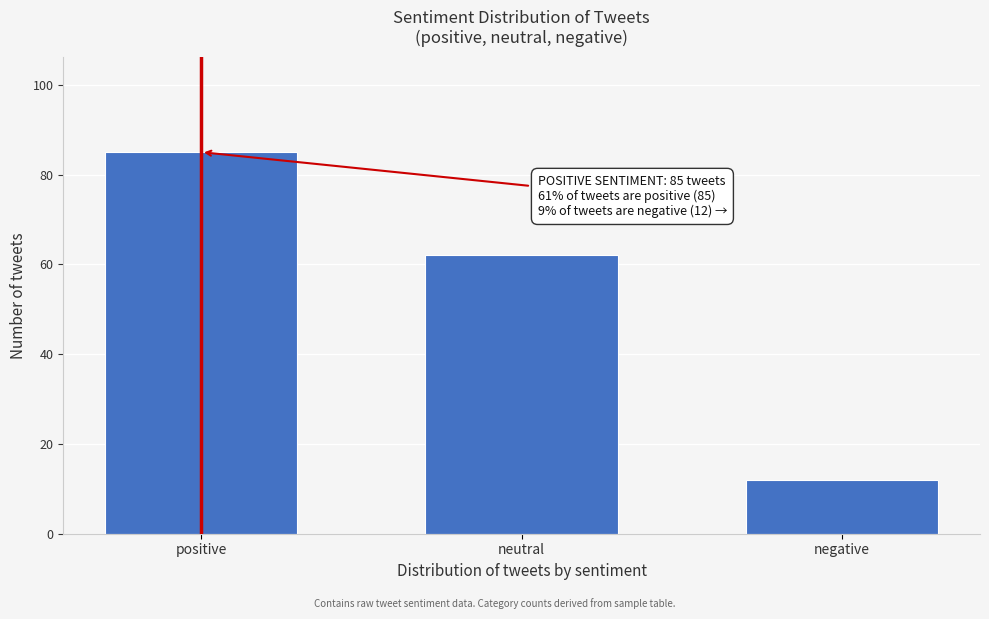

Reading right to left, transcribe all the data shown in this chart.

12	62	85